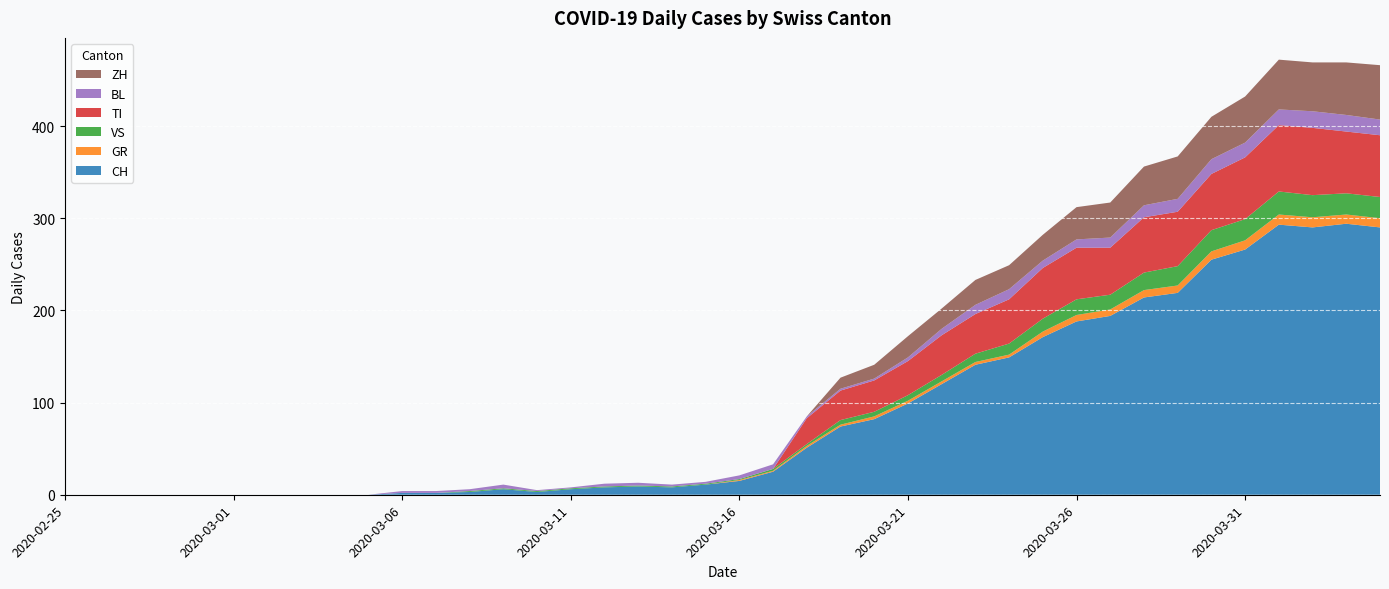

Reading left to right, what are all the values shown in this chart?

CH: 2020-02-25=0	2020-02-26=0	2020-02-27=0	2020-02-28=0	2020-02-29=0	2020-03-01=0	2020-03-02=0	2020-03-03=0	2020-03-04=0	2020-03-05=0	2020-03-06=2	2020-03-07=2	2020-03-08=3	2020-03-09=6	2020-03-10=3	2020-03-11=6	2020-03-12=8	2020-03-13=9	2020-03-14=8	2020-03-15=11	2020-03-16=15	2020-03-17=25	2020-03-18=51	2020-03-19=74	2020-03-20=82	2020-03-21=99	2020-03-22=120	2020-03-23=141	2020-03-24=149	2020-03-25=171	2020-03-26=188	2020-03-27=194	2020-03-28=214	2020-03-29=219	2020-03-30=255	2020-03-31=266	2020-04-01=293	2020-04-02=290	2020-04-03=294	2020-04-04=290
GR: 2020-02-25=0	2020-02-26=0	2020-02-27=0	2020-02-28=0	2020-02-29=0	2020-03-01=0	2020-03-02=0	2020-03-03=0	2020-03-04=0	2020-03-05=0	2020-03-06=0	2020-03-07=0	2020-03-08=0	2020-03-09=0	2020-03-10=0	2020-03-11=0	2020-03-12=0	2020-03-13=0	2020-03-14=0	2020-03-15=0	2020-03-16=1	2020-03-17=1	2020-03-18=2	2020-03-19=2	2020-03-20=3	2020-03-21=3	2020-03-22=3	2020-03-23=3	2020-03-24=3	2020-03-25=6	2020-03-26=7	2020-03-27=7	2020-03-28=8	2020-03-29=8	2020-03-30=9	2020-03-31=10	2020-04-01=11	2020-04-02=11	2020-04-03=10	2020-04-04=10
VS: 2020-02-25=0	2020-02-26=0	2020-02-27=0	2020-02-28=0	2020-02-29=0	2020-03-01=0	2020-03-02=0	2020-03-03=0	2020-03-04=0	2020-03-05=0	2020-03-06=0	2020-03-07=0	2020-03-08=1	2020-03-09=1	2020-03-10=1	2020-03-11=1	2020-03-12=1	2020-03-13=1	2020-03-14=1	2020-03-15=1	2020-03-16=1	2020-03-17=2	2020-03-18=2	2020-03-19=5	2020-03-20=5	2020-03-21=6	2020-03-22=7	2020-03-23=9	2020-03-24=12	2020-03-25=14	2020-03-26=17	2020-03-27=16	2020-03-28=19	2020-03-29=21	2020-03-30=23	2020-03-31=23	2020-04-01=25	2020-04-02=24	2020-04-03=23	2020-04-04=23
TI: 2020-02-25=0	2020-02-26=0	2020-02-27=0	2020-02-28=0	2020-02-29=0	2020-03-01=0	2020-03-02=0	2020-03-03=0	2020-03-04=0	2020-03-05=0	2020-03-06=0	2020-03-07=0	2020-03-08=0	2020-03-09=0	2020-03-10=0	2020-03-11=0	2020-03-12=0	2020-03-13=0	2020-03-14=0	2020-03-15=0	2020-03-16=0	2020-03-17=0	2020-03-18=28	2020-03-19=32	2020-03-20=34	2020-03-21=37	2020-03-22=43	2020-03-23=43	2020-03-24=48	2020-03-25=55	2020-03-26=56	2020-03-27=51	2020-03-28=60	2020-03-29=59	2020-03-30=61	2020-03-31=67	2020-04-01=72	2020-04-02=73	2020-04-03=67	2020-04-04=67
BL: 2020-02-25=0	2020-02-26=0	2020-02-27=0	2020-02-28=0	2020-02-29=0	2020-03-01=0	2020-03-02=0	2020-03-03=0	2020-03-04=0	2020-03-05=0	2020-03-06=2	2020-03-07=2	2020-03-08=2	2020-03-09=4	2020-03-10=1	2020-03-11=1	2020-03-12=3	2020-03-13=3	2020-03-14=2	2020-03-15=2	2020-03-16=4	2020-03-17=5	2020-03-18=2	2020-03-19=2	2020-03-20=2	2020-03-21=4	2020-03-22=7	2020-03-23=10	2020-03-24=11	2020-03-25=8	2020-03-26=9	2020-03-27=11	2020-03-28=13	2020-03-29=14	2020-03-30=16	2020-03-31=16	2020-04-01=17	2020-04-02=18	2020-04-03=18	2020-04-04=17
ZH: 2020-02-25=0	2020-02-26=0	2020-02-27=0	2020-02-28=0	2020-02-29=0	2020-03-01=0	2020-03-02=0	2020-03-03=0	2020-03-04=0	2020-03-05=0	2020-03-06=0	2020-03-07=0	2020-03-08=0	2020-03-09=0	2020-03-10=0	2020-03-11=0	2020-03-12=0	2020-03-13=0	2020-03-14=0	2020-03-15=0	2020-03-16=0	2020-03-17=0	2020-03-18=0	2020-03-19=12	2020-03-20=15	2020-03-21=23	2020-03-22=22	2020-03-23=27	2020-03-24=26	2020-03-25=28	2020-03-26=35	2020-03-27=38	2020-03-28=42	2020-03-29=46	2020-03-30=46	2020-03-31=50	2020-04-01=54	2020-04-02=53	2020-04-03=57	2020-04-04=59